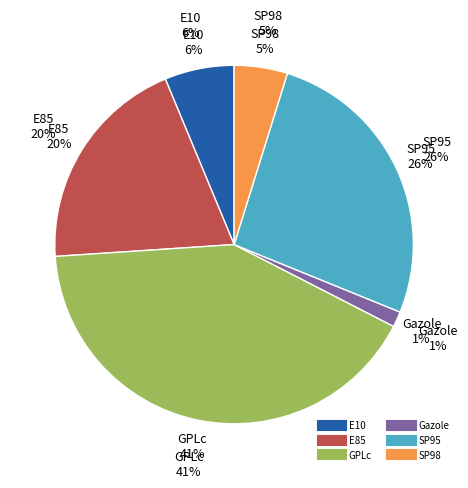

To the nearest percent, what is the difference between the largest and smallest slice percentages?

40%